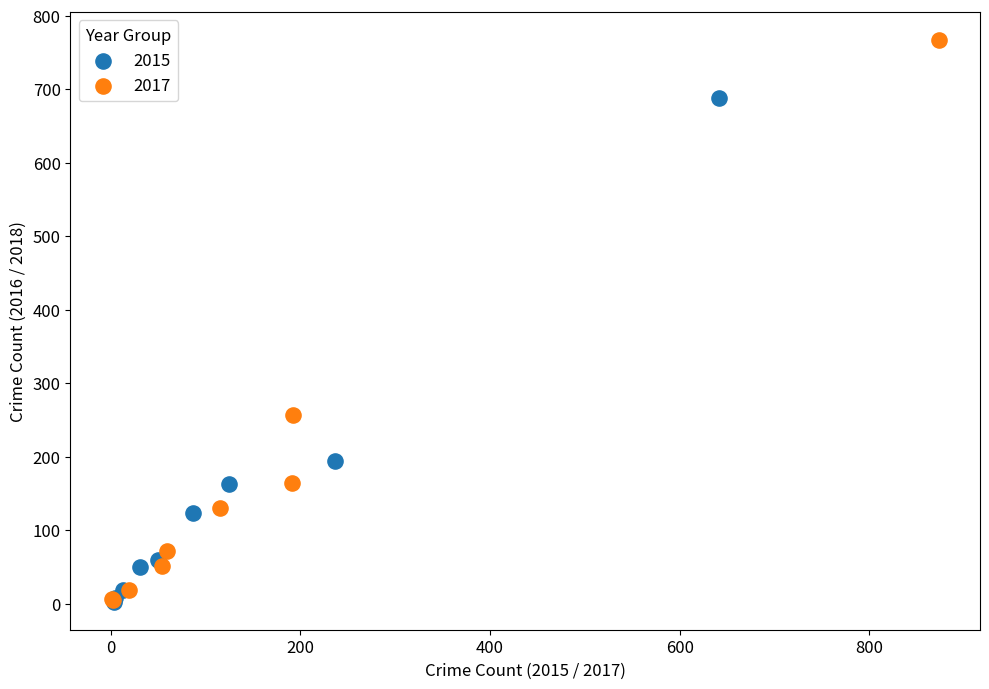

Which series has the largest Y range (max minus min)?

2017